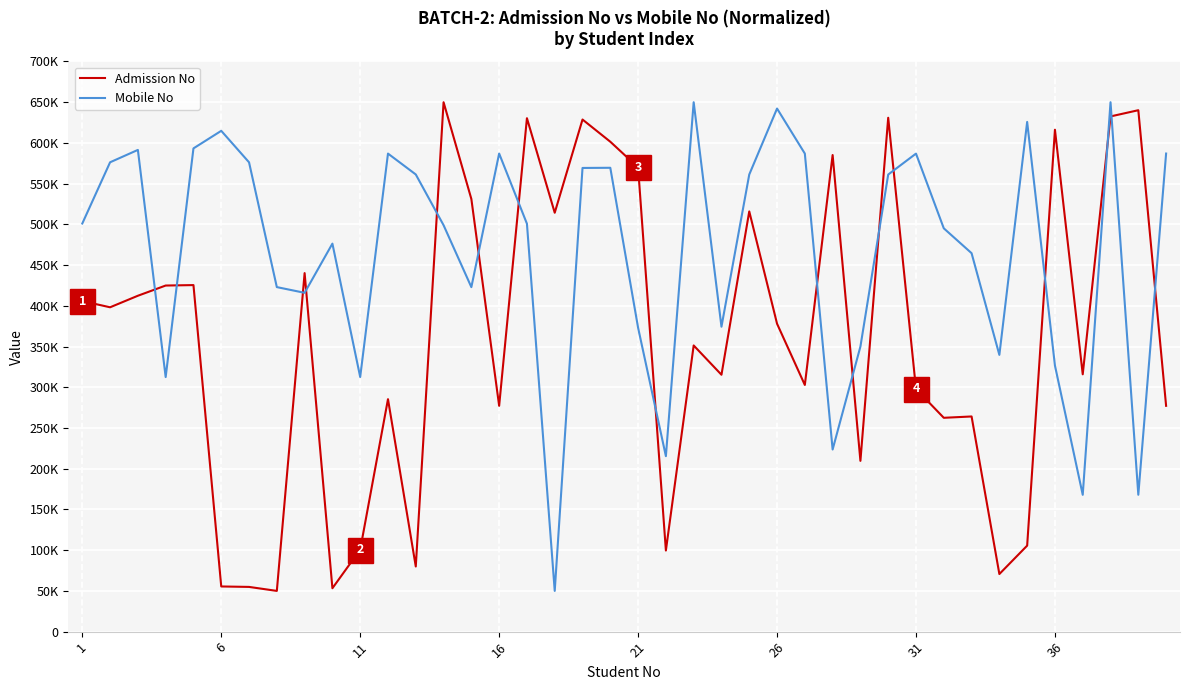

Where does the Mobile No series first go above 501096?

1